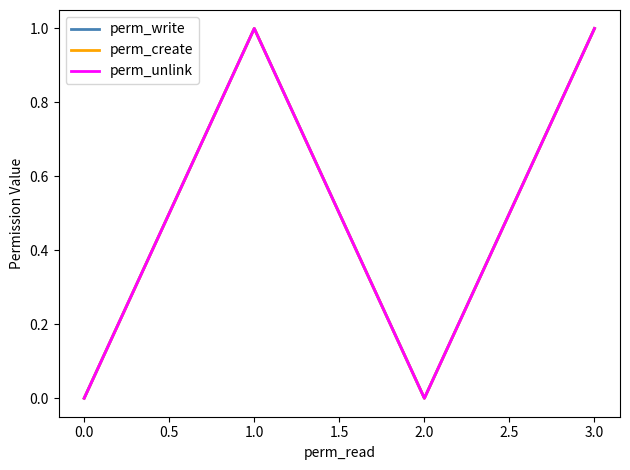

Is this an area chart (filled region under the line)?

No